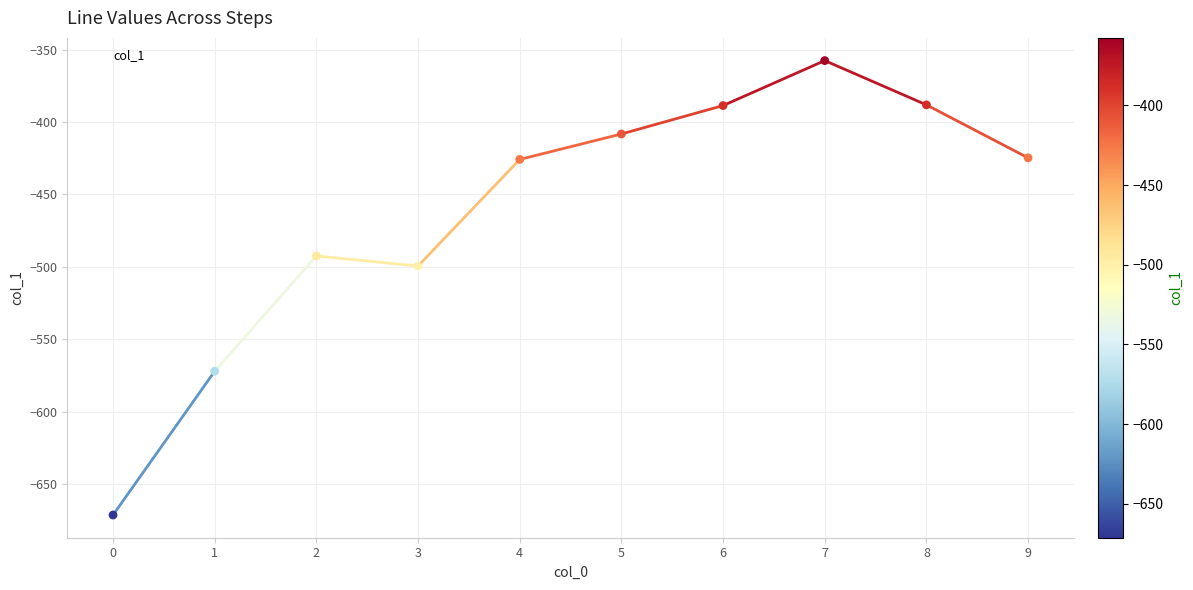

What is the change in value from 4 to 7?

+68.2